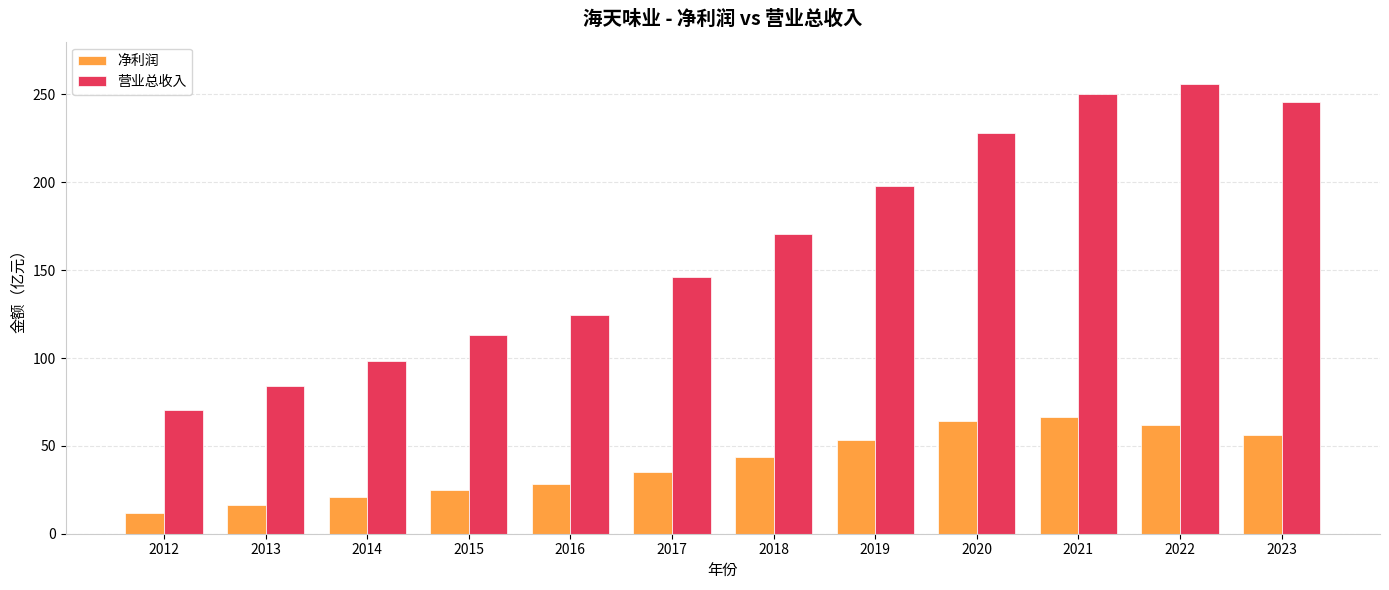

How many bars are there in each group?

2